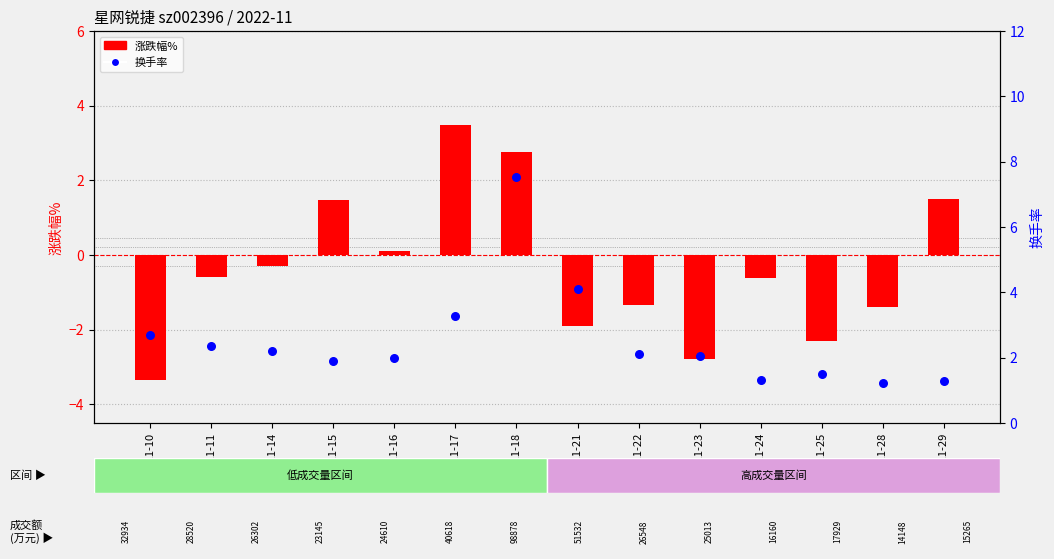

At which category is the sum across all series the highest?

2022-11-18